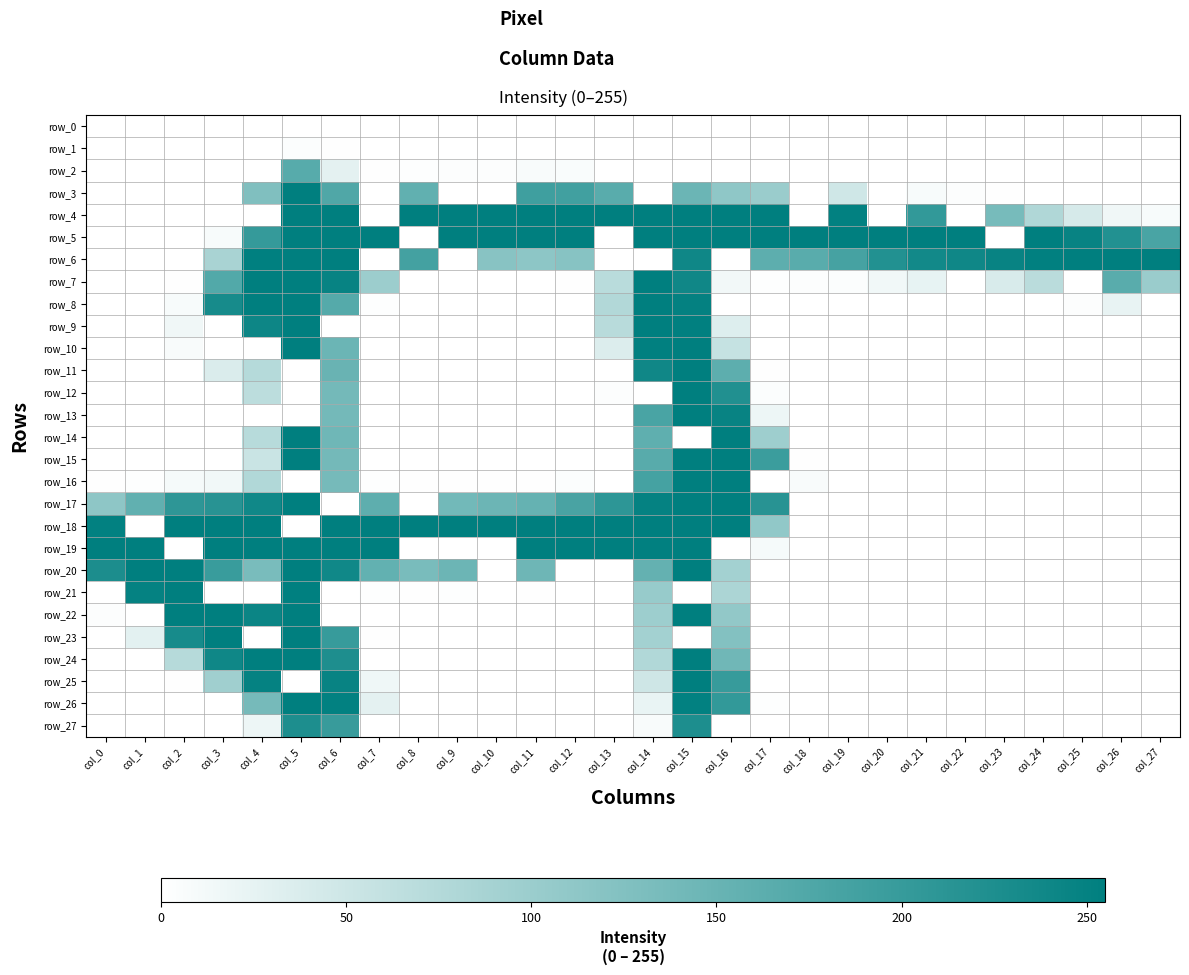

How many values in row_4 are above zero?

19